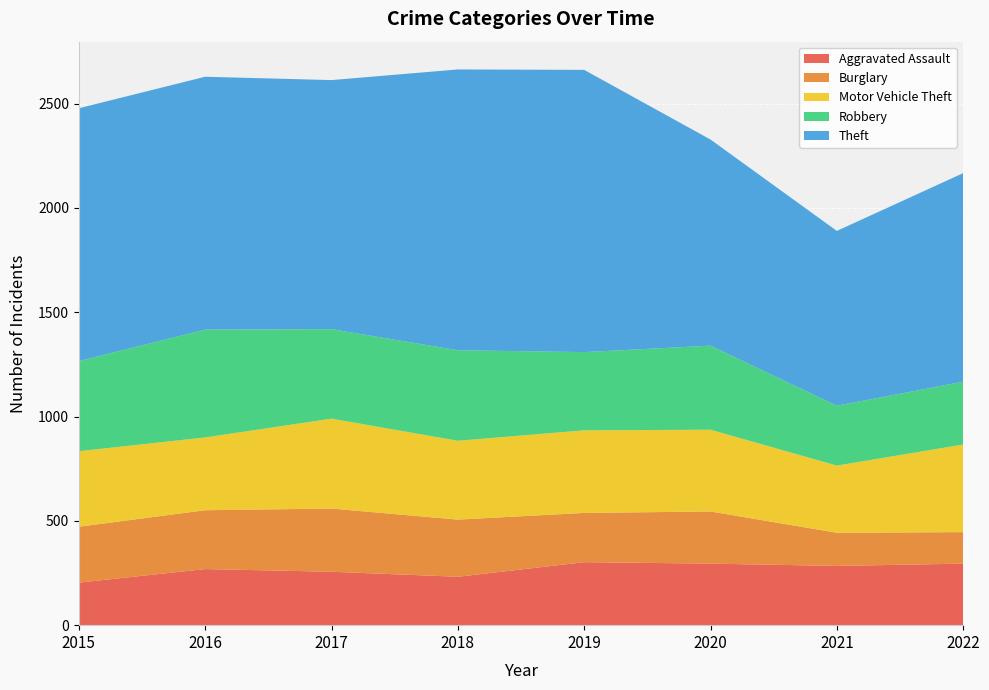

Reading right to left, extract all data points from this chart.

Aggravated Assault: 295	284	295	302	232	256	269	204
Burglary: 151	159	250	236	274	303	282	268
Motor Vehicle Theft: 420	322	392	396	378	431	349	362
Robbery: 301	287	403	375	434	429	517	432
Theft: 1000	838	988	1353	1346	1194	1212	1212